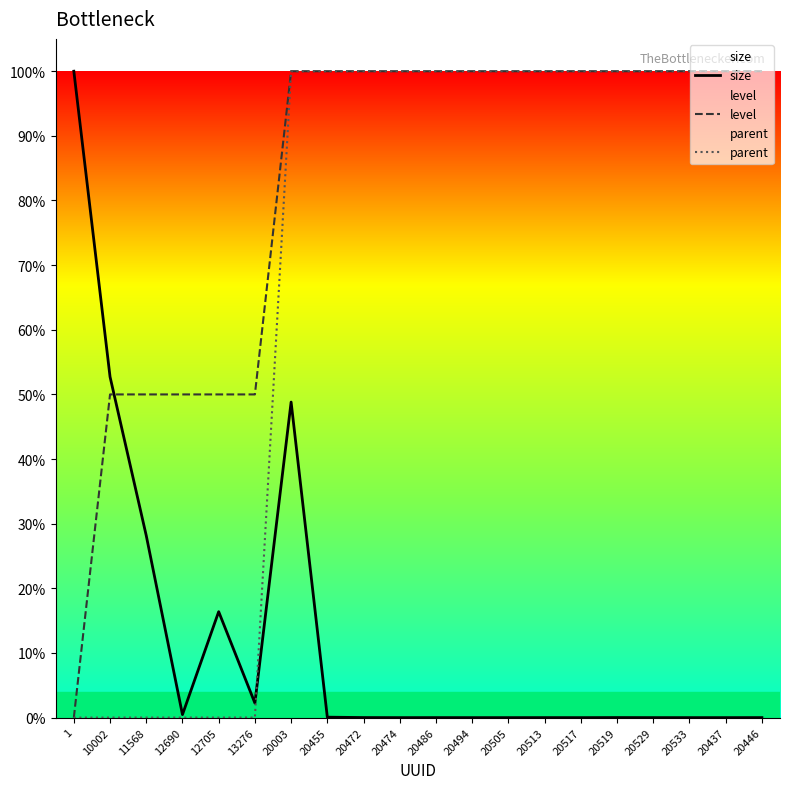

What are all the series names shown in the legend?

size, level, parent